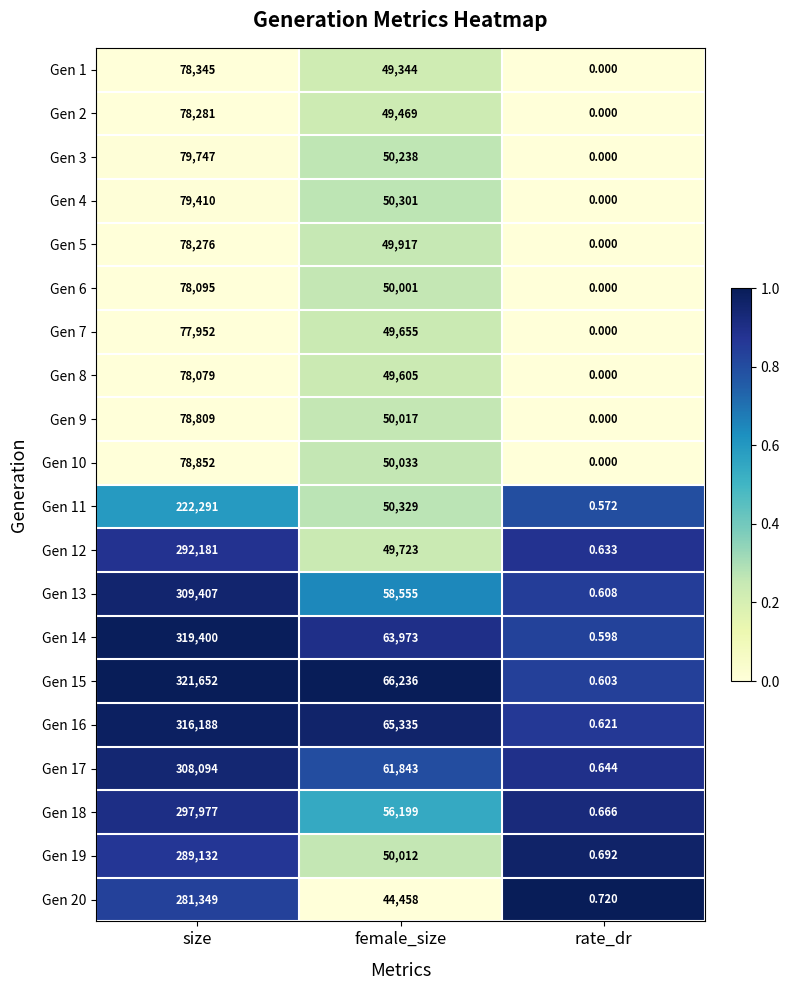

Which series has the widest spread of values?

Gen 15